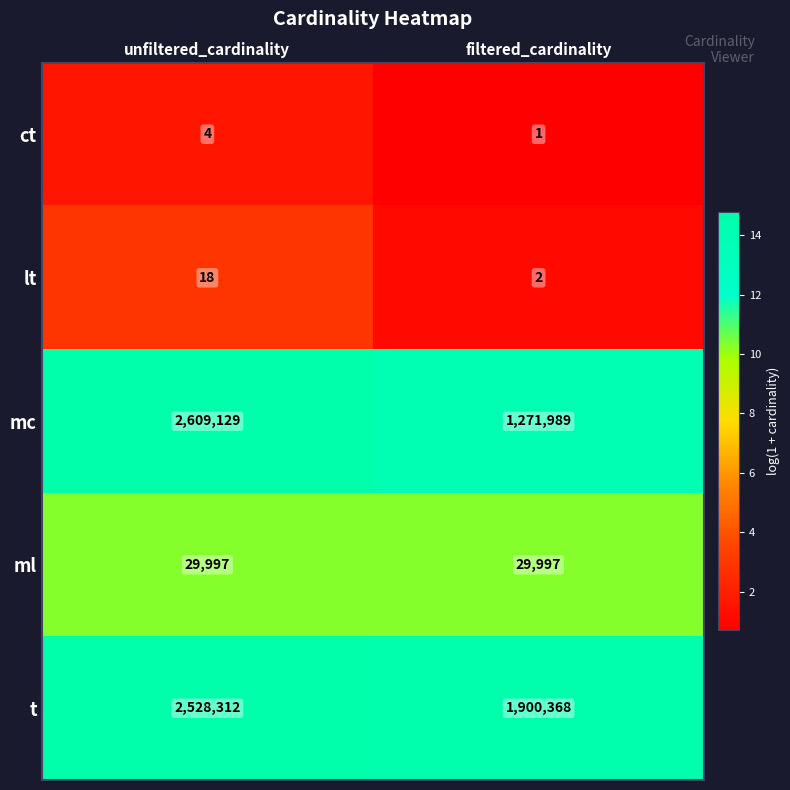

What is the difference between the maximum and minimum values in the mc series?

1337140